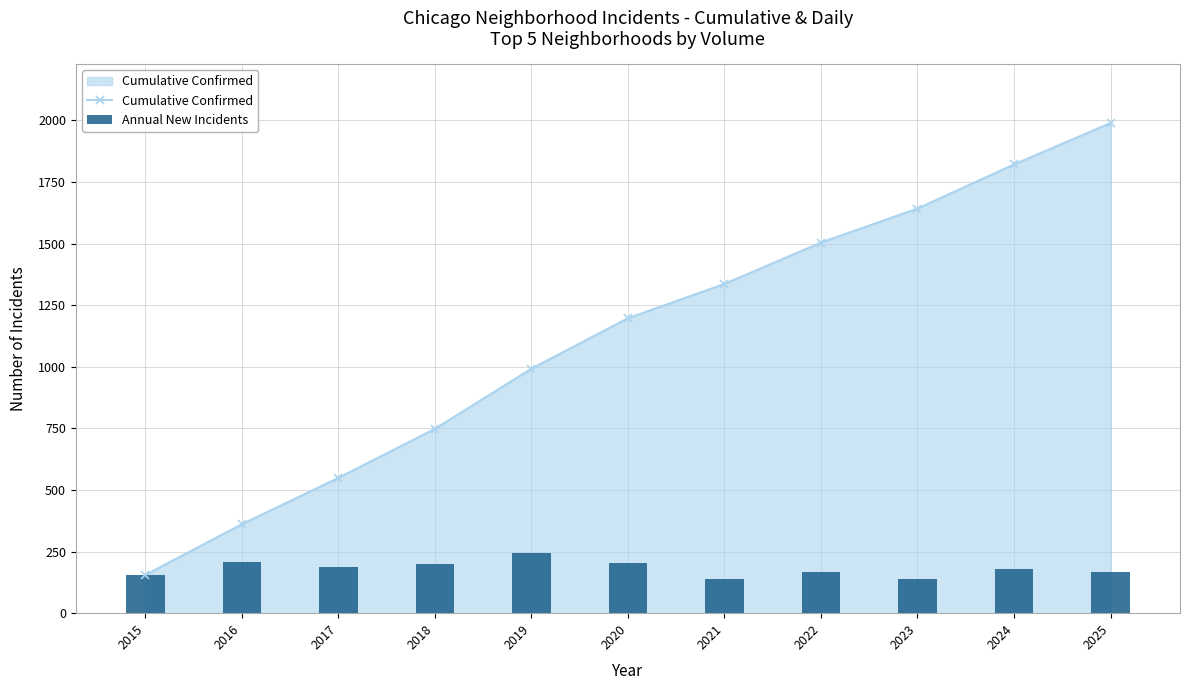

At which category is the sum across all series the highest?

2025